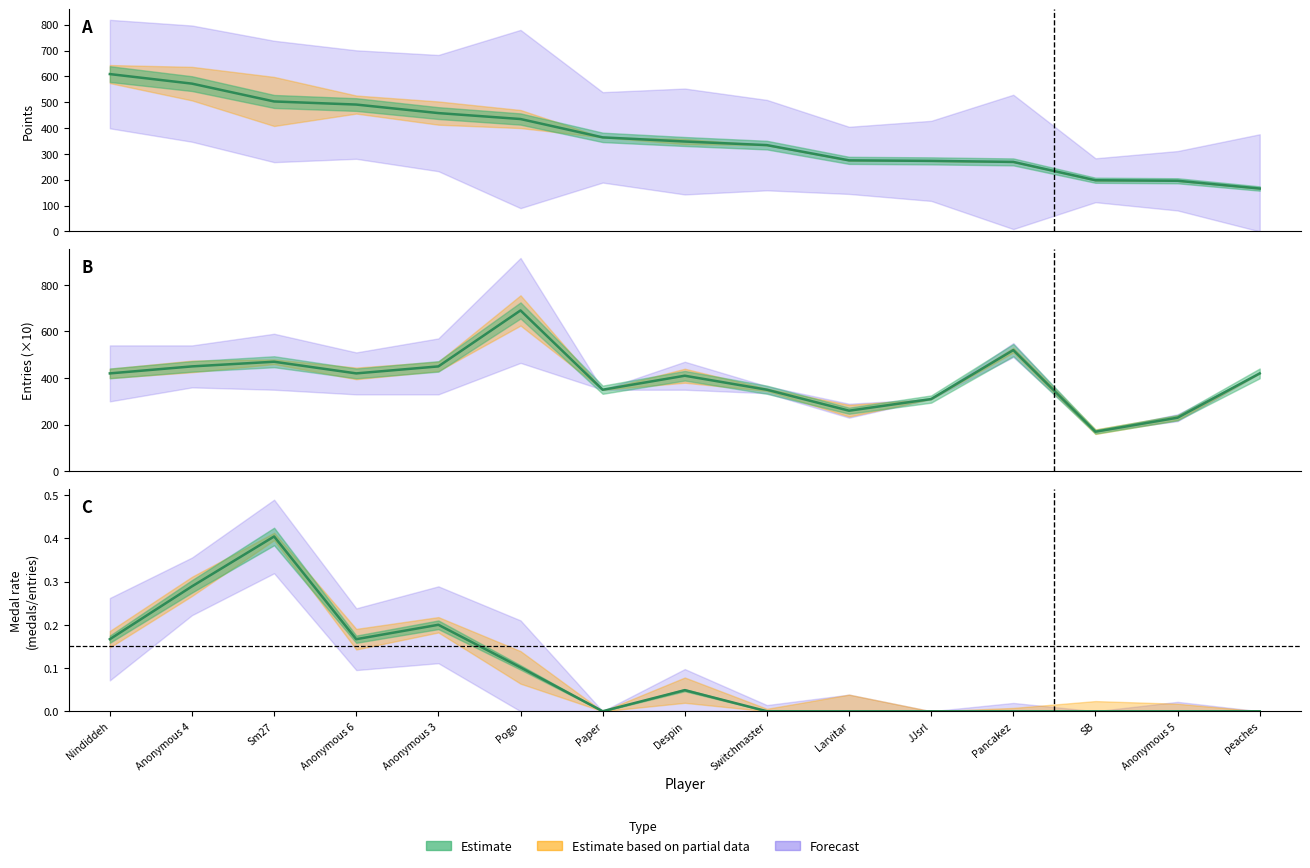

At which label does Medal rate reach its minimum?

Paper